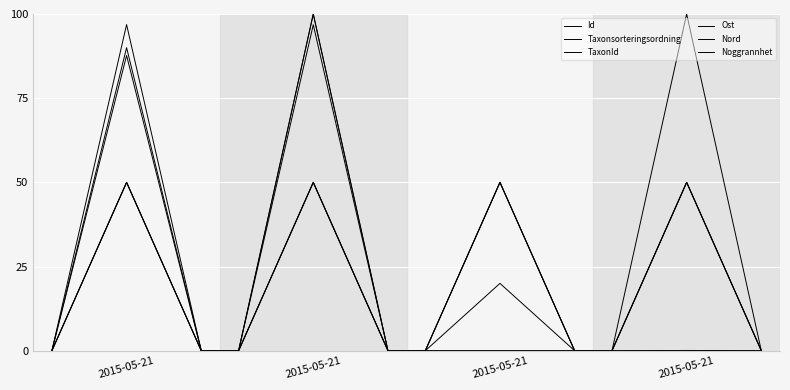

Reading left to right, transcribe all the data shown in this chart.

Id: 0.0	90.0	0.0	0.0	100.0	0.0	0.0	20.0	0.0	0.0	0.0	0.0
Taxonsorteringsordning: 0.0	87.7	0.0	0.0	100.0	0.0	0.0	0.0	0.0	0.0	0.1	0.0
TaxonId: 0.0	96.9	0.0	0.0	96.8	0.0	0.0	0.0	0.0	0.0	100.0	0.0
Ost: 0.0	50.0	0.0	0.0	50.0	0.0	0.0	50.0	0.0	0.0	50.0	0.0
Nord: 0.0	50.0	0.0	0.0	50.0	0.0	0.0	50.0	0.0	0.0	50.0	0.0
Noggrannhet: 0.0	50.0	0.0	0.0	50.0	0.0	0.0	50.0	0.0	0.0	50.0	0.0